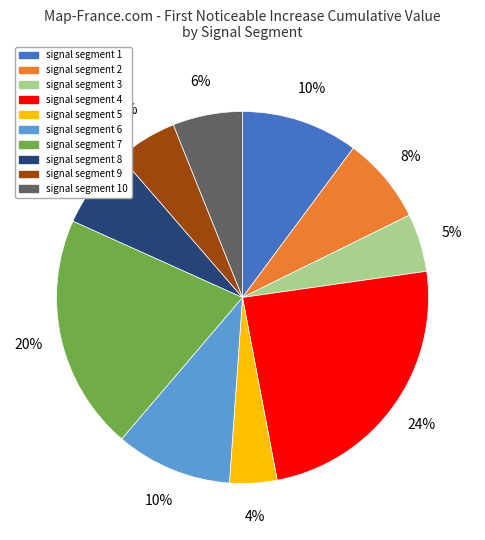

Which slice is the largest?

signal segment 4